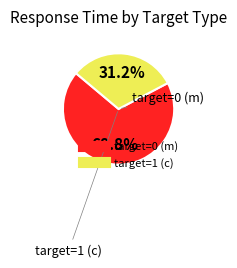

Rank the categories by value from highest to lowest.

target=0 (m), target=1 (c)